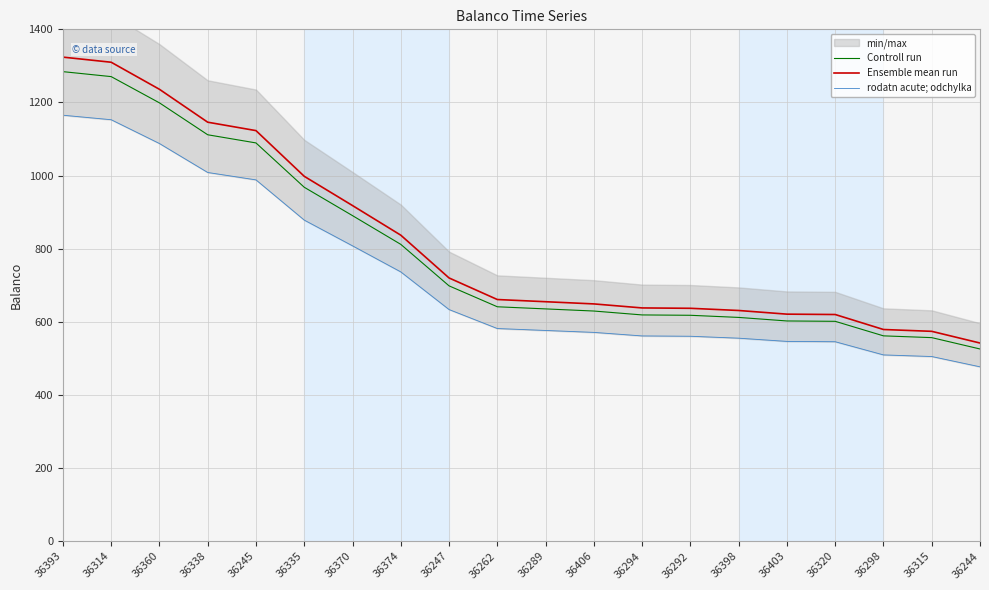

Which series has the largest range (max minus min)?

Ensemble mean run